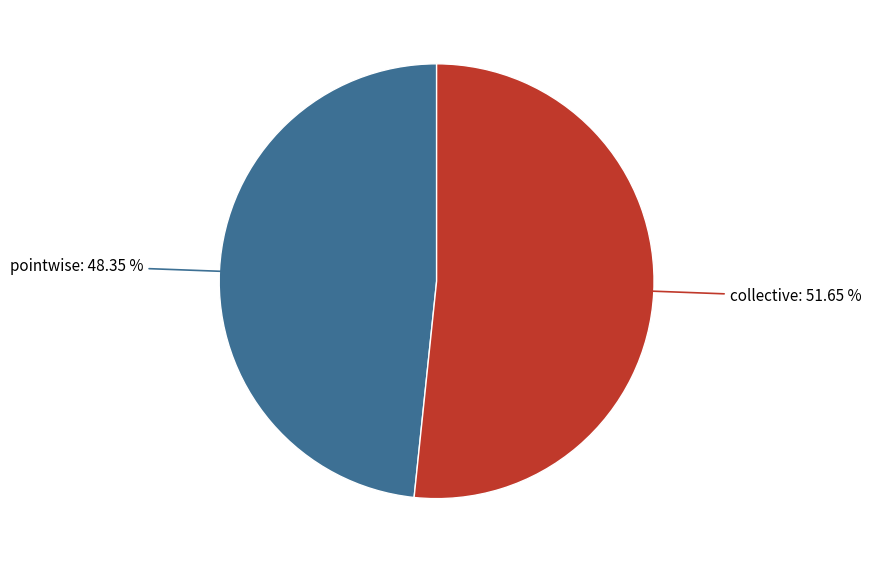

Does any single category account for the majority?

Yes